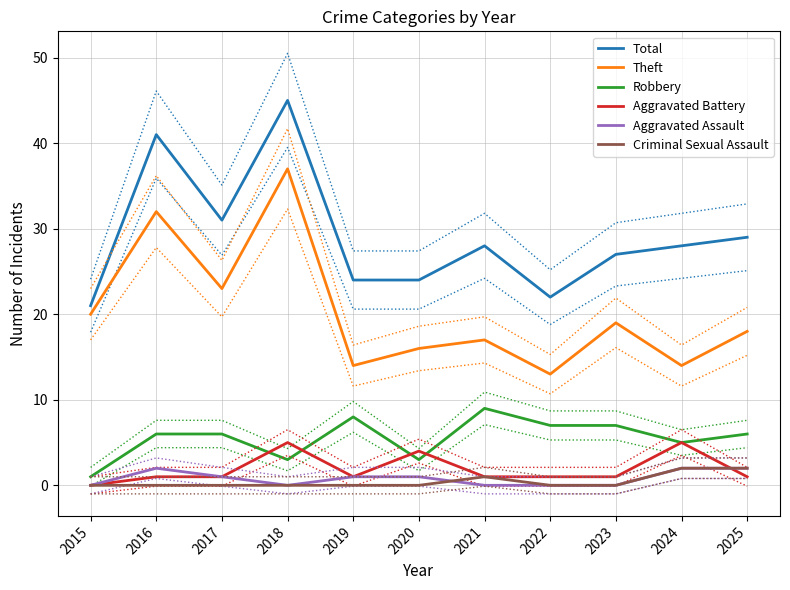

Which series has the largest range (max minus min)?

Total